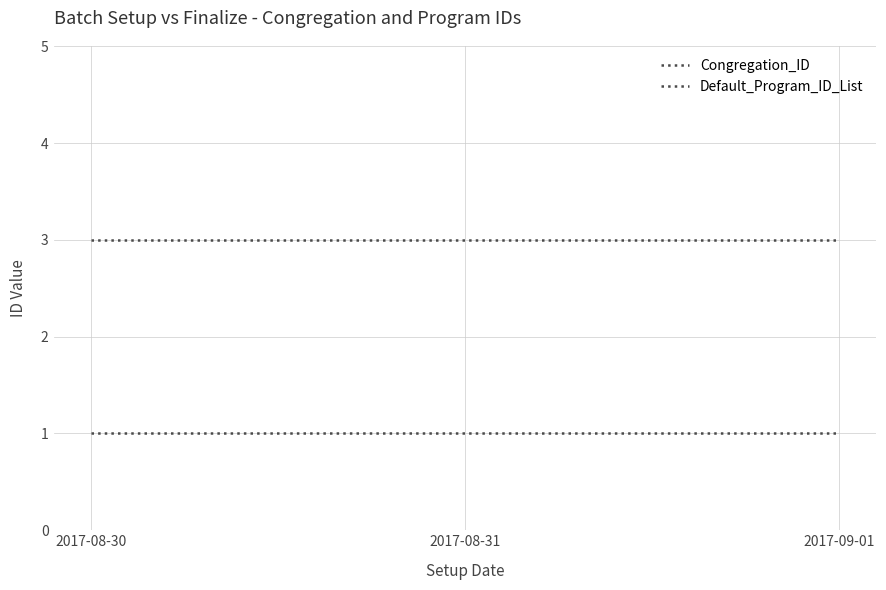

Is the value of Congregation_ID at 2017-08-30 greater than the value of Default_Program_ID_List at 2017-08-30?

No